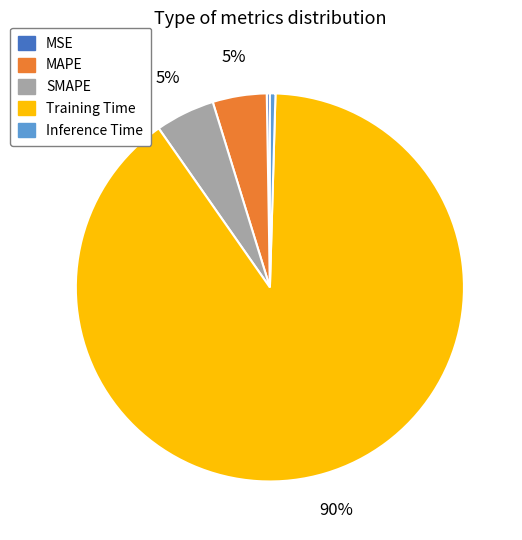

To the nearest percent, what is the average slice percentage?

20%